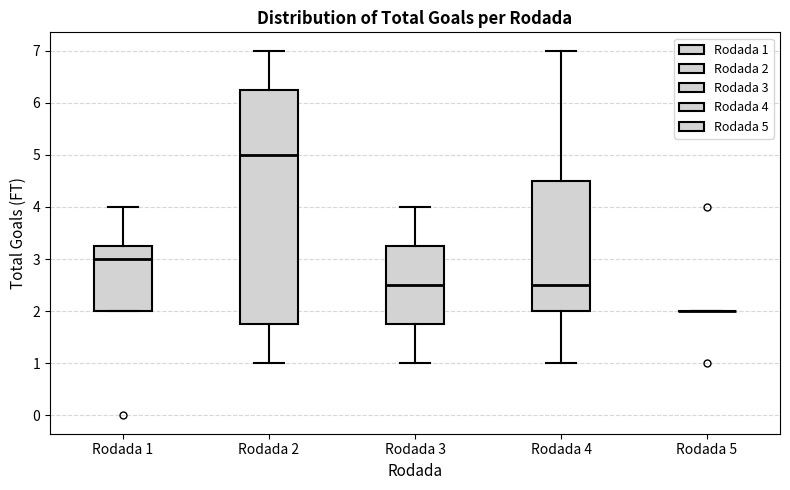

Reading left to right, read every box against the y-axis: the position of its median line, the range the box covers, and the ends of its whiskers. The values are not printed on the chart, so give them approximately, as read against the axis.

Rodada 1: median 3.0, box 2.0 to 3.3, whiskers 2.0 to 4.0
Rodada 2: median 5.0, box 1.8 to 6.3, whiskers 1.0 to 7.0
Rodada 3: median 2.5, box 1.8 to 3.3, whiskers 1.0 to 4.0
Rodada 4: median 2.5, box 2.0 to 4.5, whiskers 1.0 to 7.0
Rodada 5: box collapsed to a line at 2.0, whiskers 2.0 to 2.0